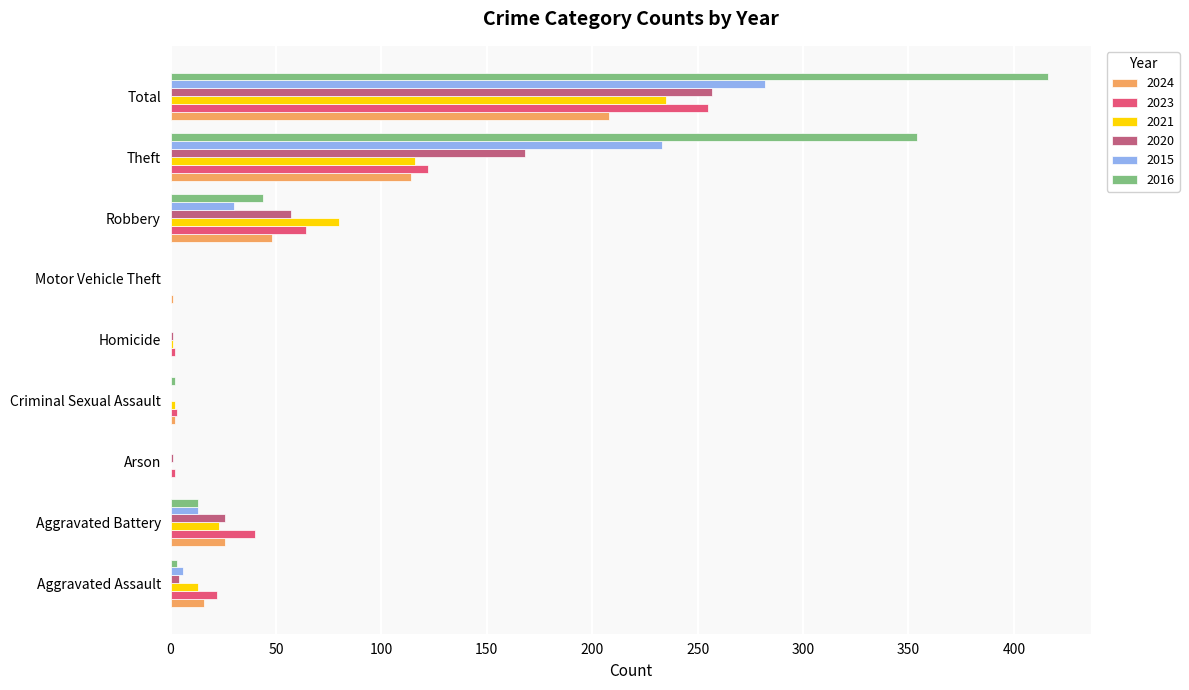

At which label is 2023 closest to 127?

Theft